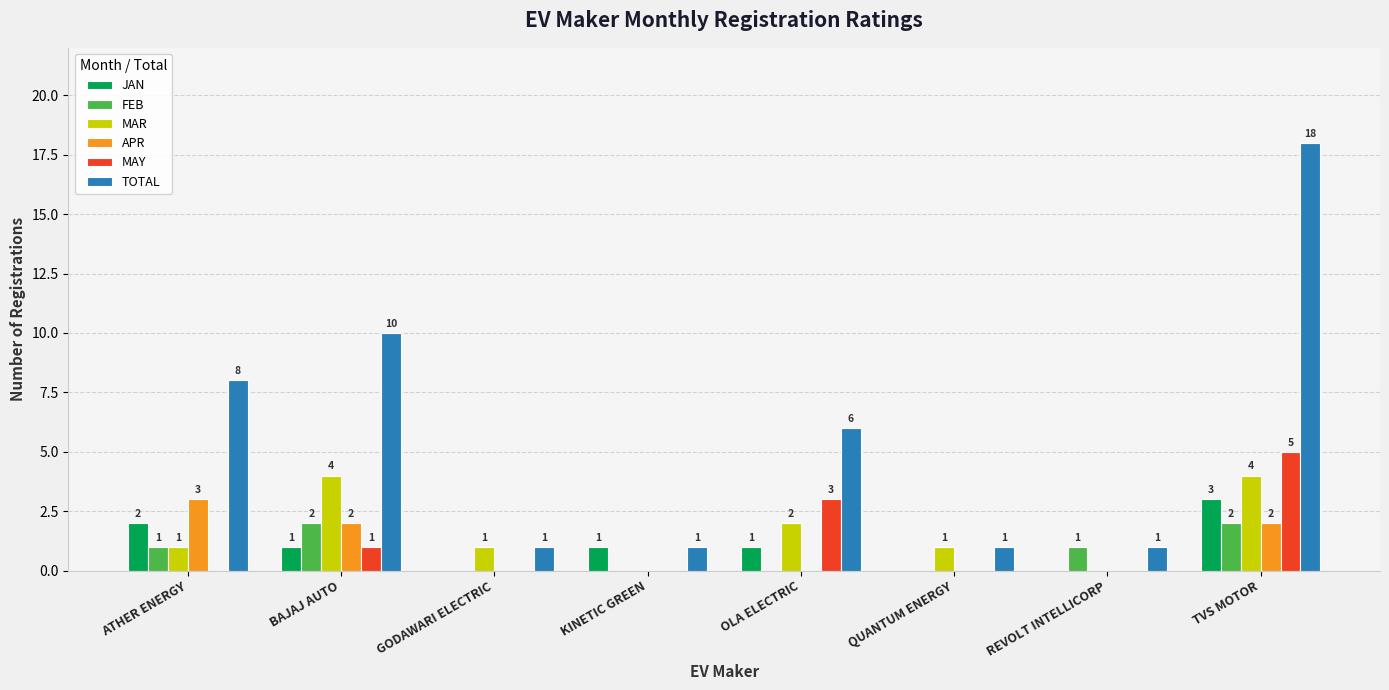

Reading right to left, what are all the values shown in this chart?

JAN: 3	0	0	1	1	0	1	2
FEB: 2	1	0	0	0	0	2	1
MAR: 4	0	1	2	0	1	4	1
APR: 2	0	0	0	0	0	2	3
MAY: 5	0	0	3	0	0	1	0
TOTAL: 18	1	1	6	1	1	10	8